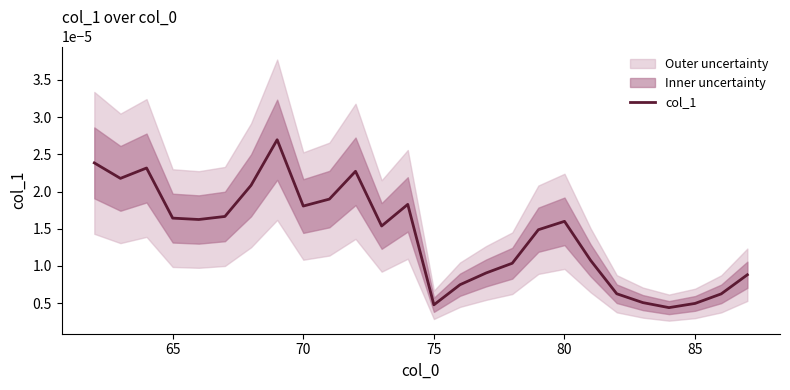

How many data points does each series have?

26